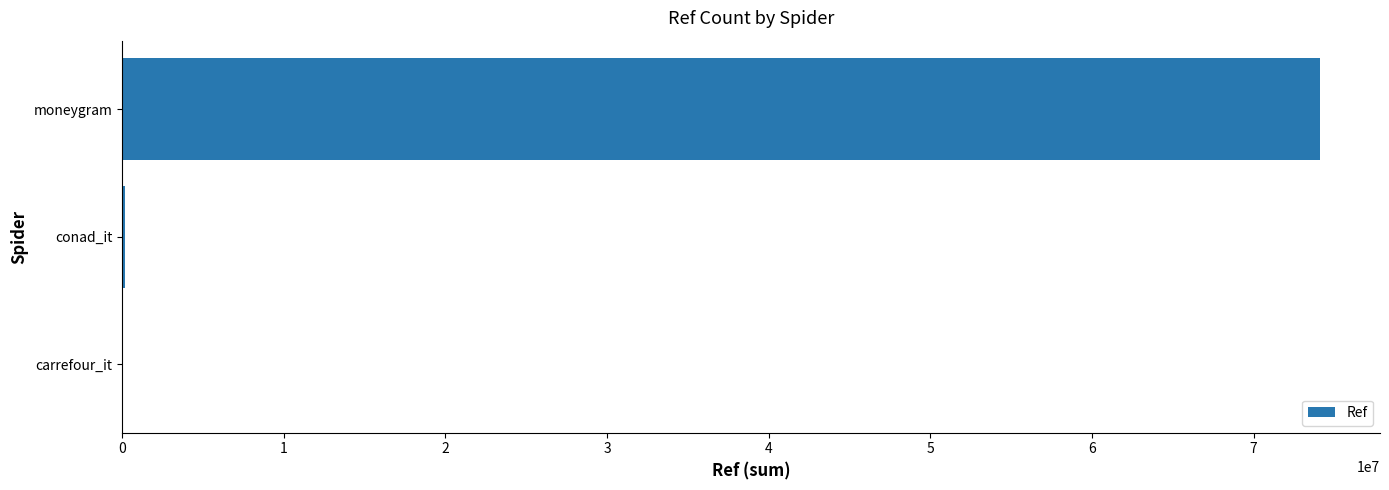

True or false: the data shows 74112513 at moneygram.

True